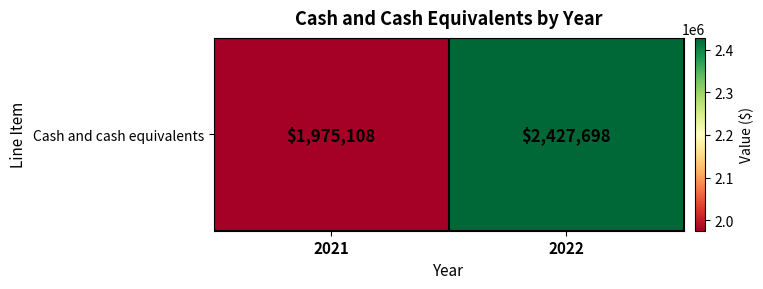

Reading right to left, transcribe all the data shown in this chart.

2022=2427698	2021=1975108